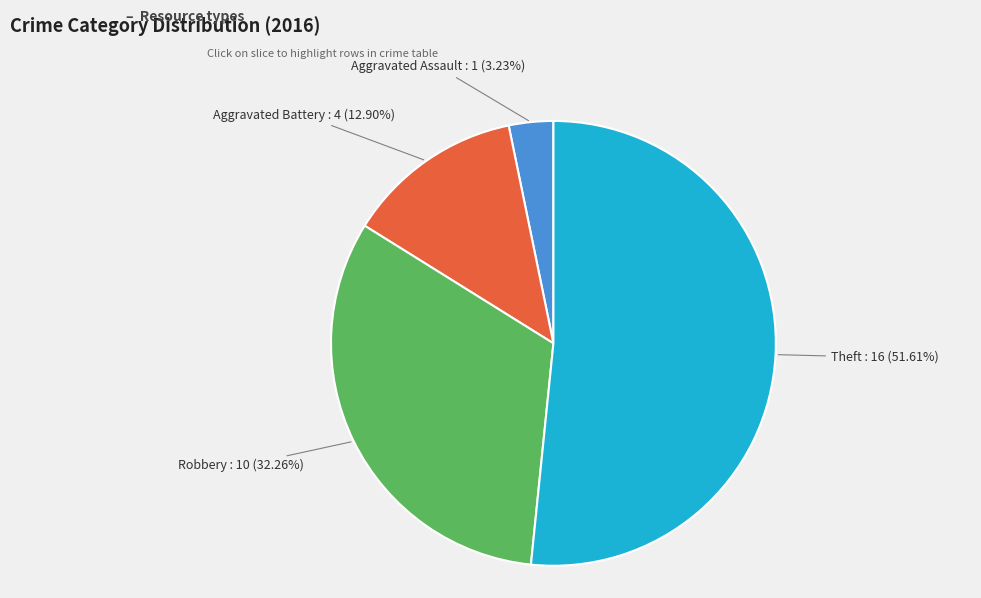

Is there any slice that represents more than half of the pie?

Yes